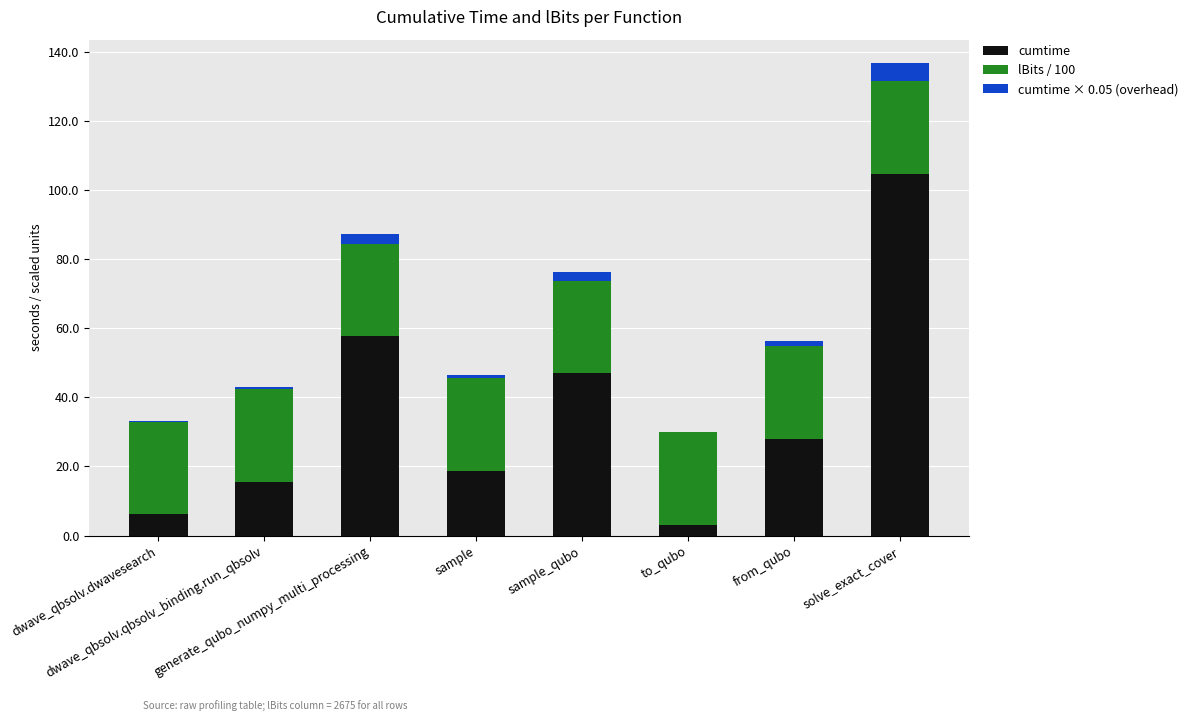

What are all the series names shown in the legend?

cumtime, lBits / 100, cumtime × 0.05 (overhead)